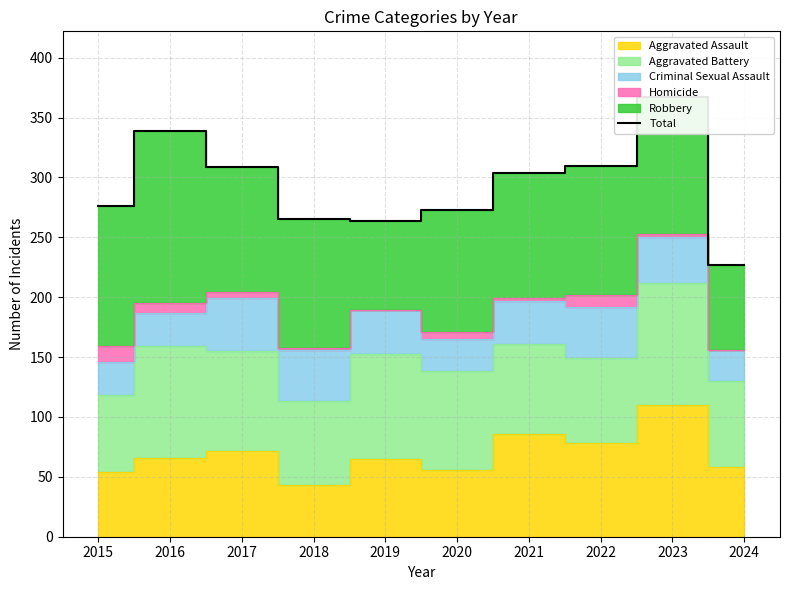

Reading left to right, list all the values displayed in this chart.

2015=276	2016=339	2017=309	2018=265	2019=264	2020=273	2021=304	2022=310	2023=367	2024=227